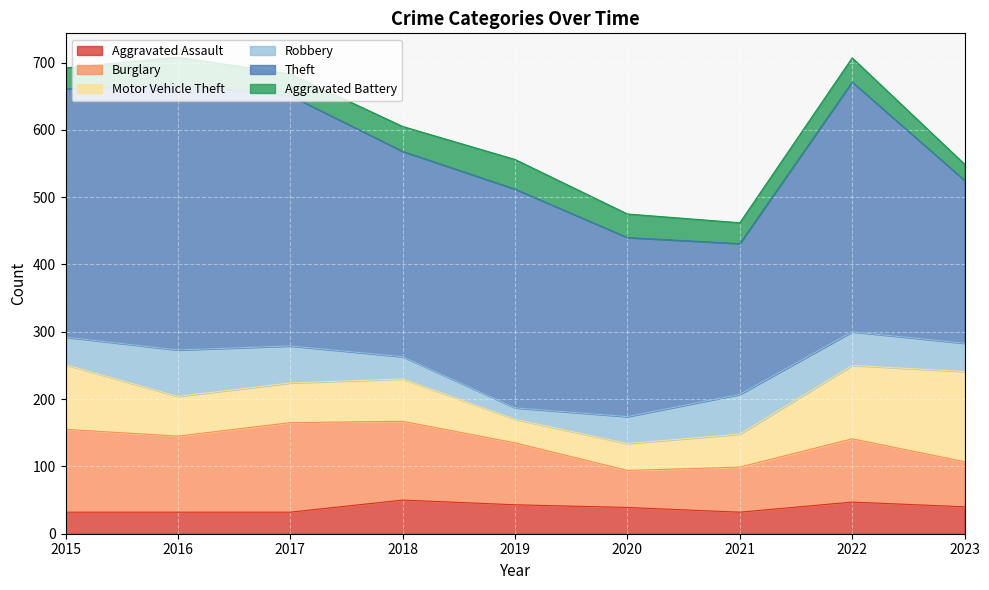

What is the difference between the second highest and minimum values in the Burglary series?

68